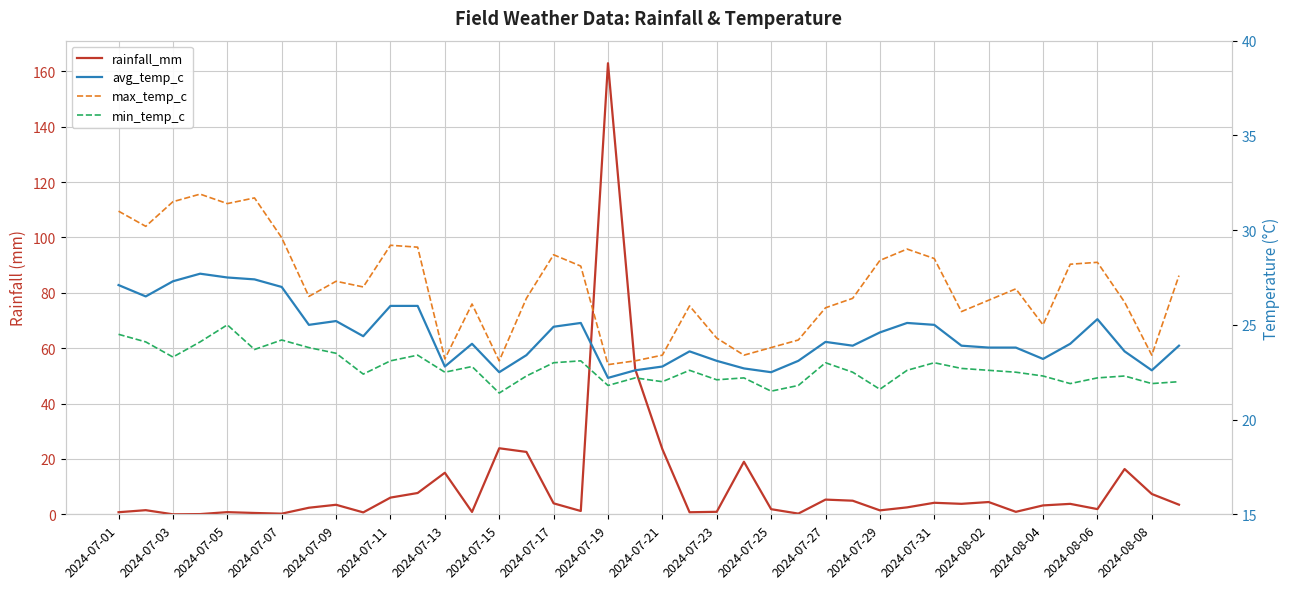

What are all the series names shown in the legend?

rainfall_mm, avg_temp_c, max_temp_c, min_temp_c